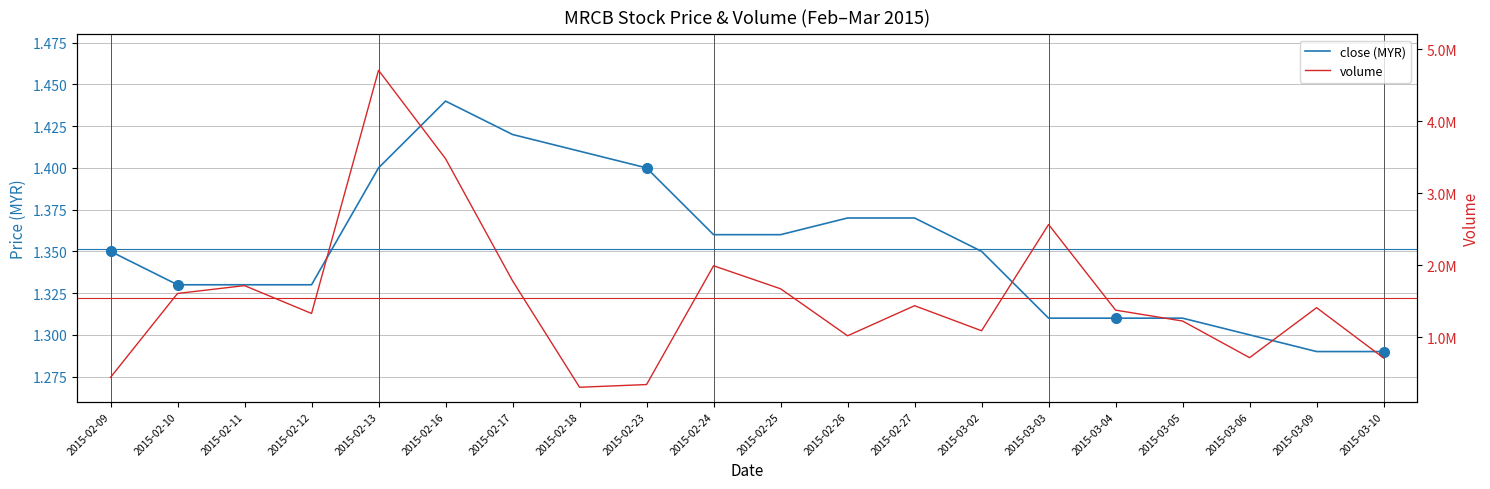

What is the sum of all vol values?

30909300.0